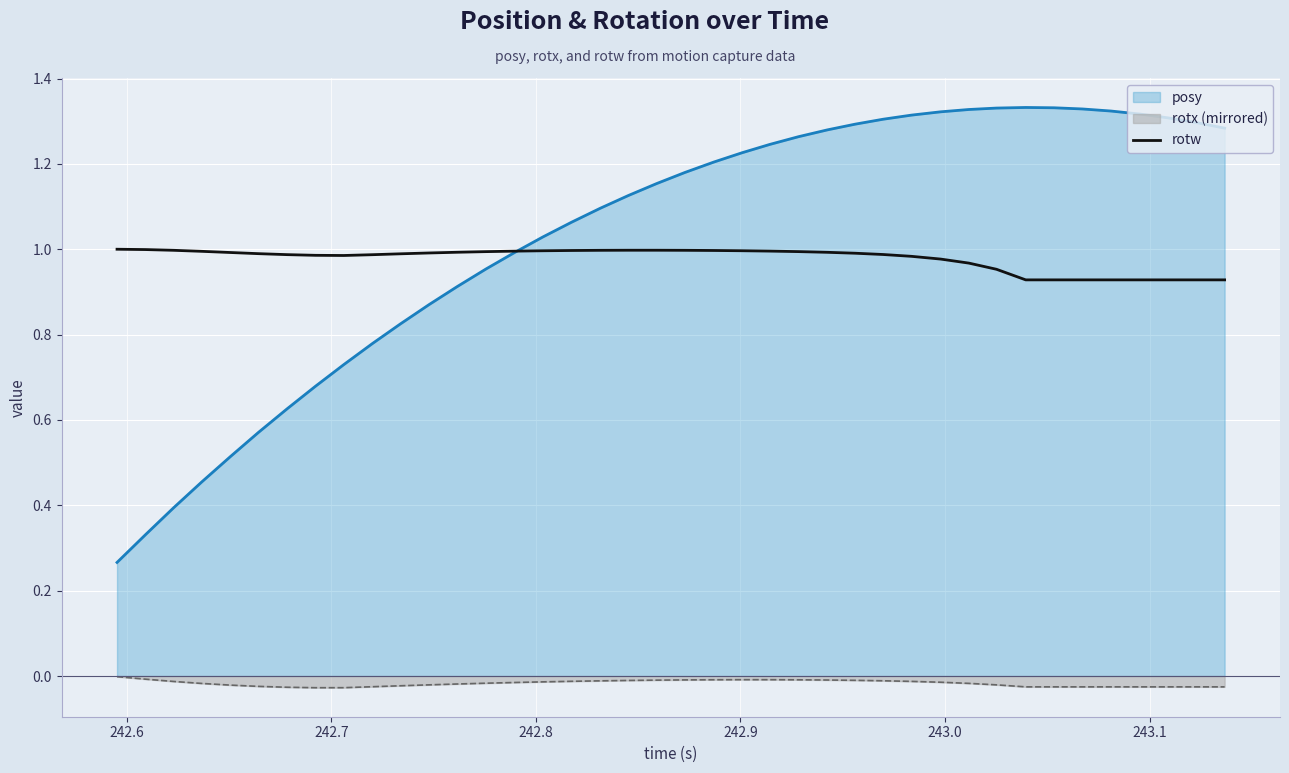

Does the chart display data point markers on the line(s)?

No